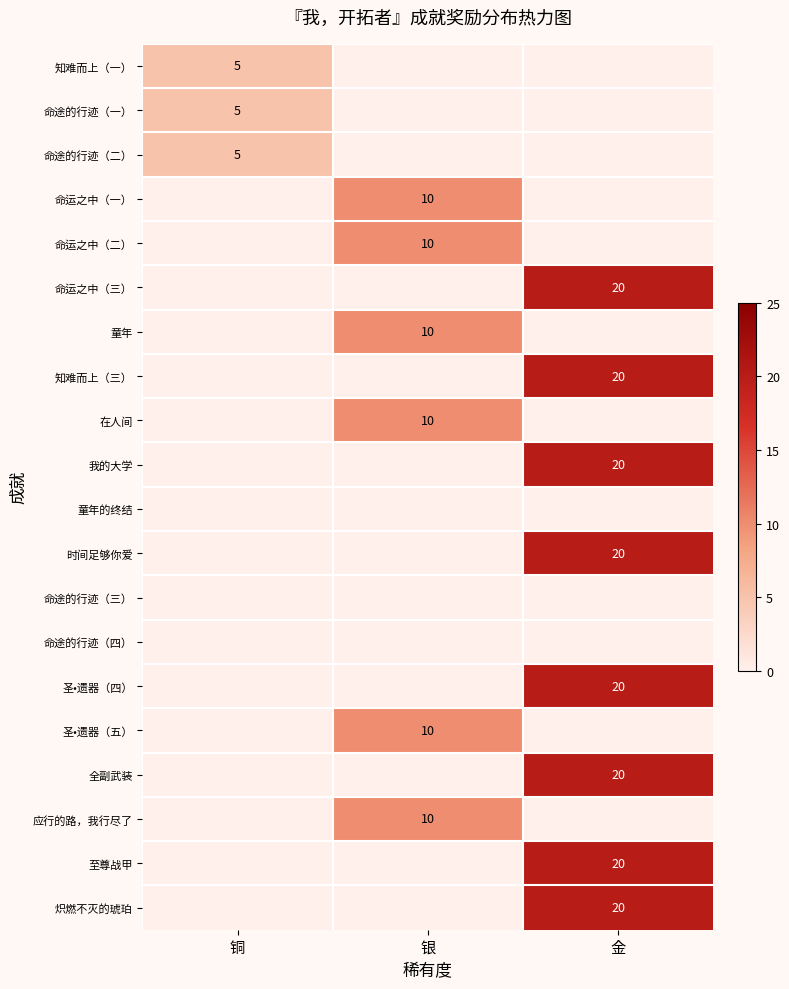

Between 银 and 铜, which is larger?

铜